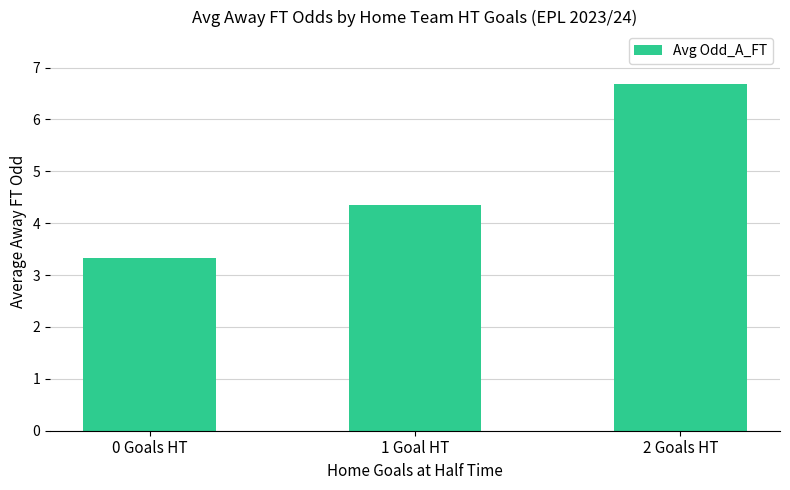

What is the maximum value shown in the chart?

6.7